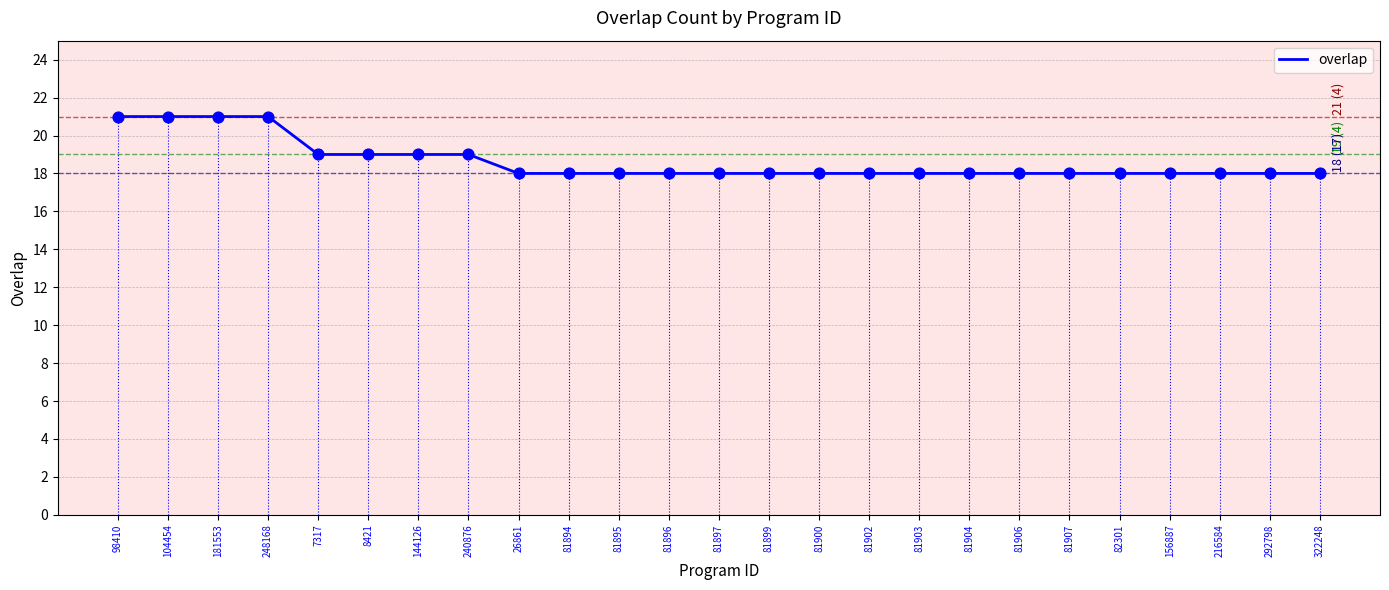

What is the change in value from 104454 to 81894?

-3